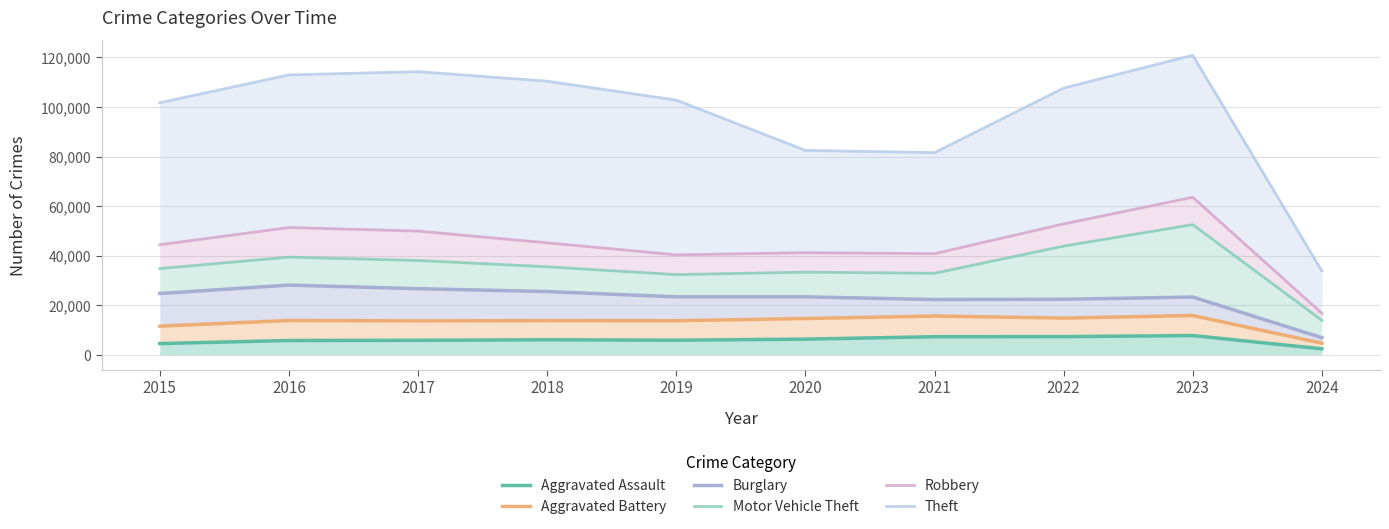

What is the sum of the Aggravated Assault values at 2021 and 2015?

11722